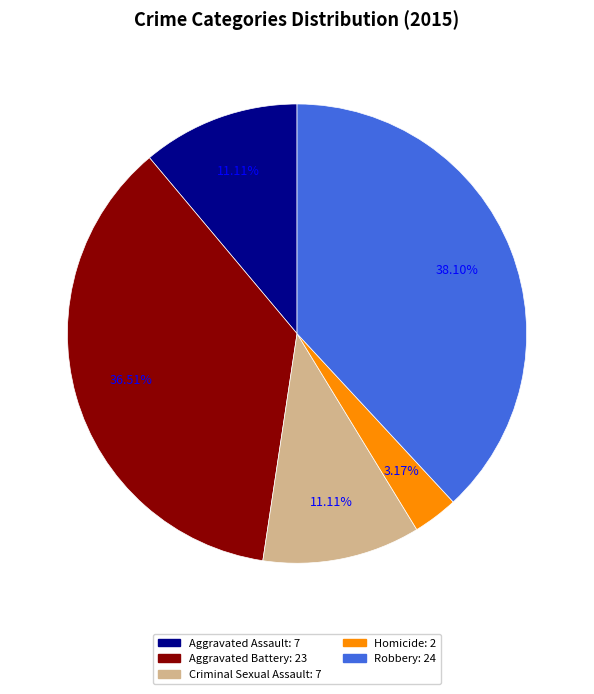

What percentage is NOT represented by Criminal Sexual Assault?

88.9%